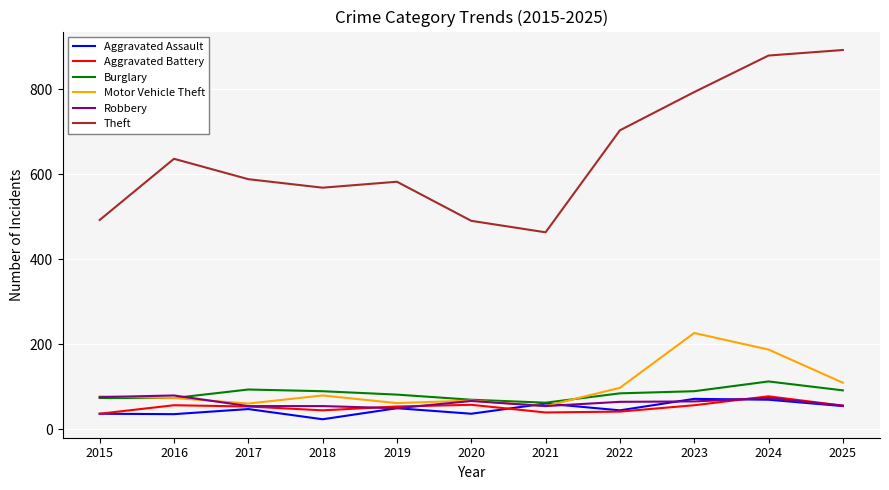

Which category has the lowest value across all series?

2018